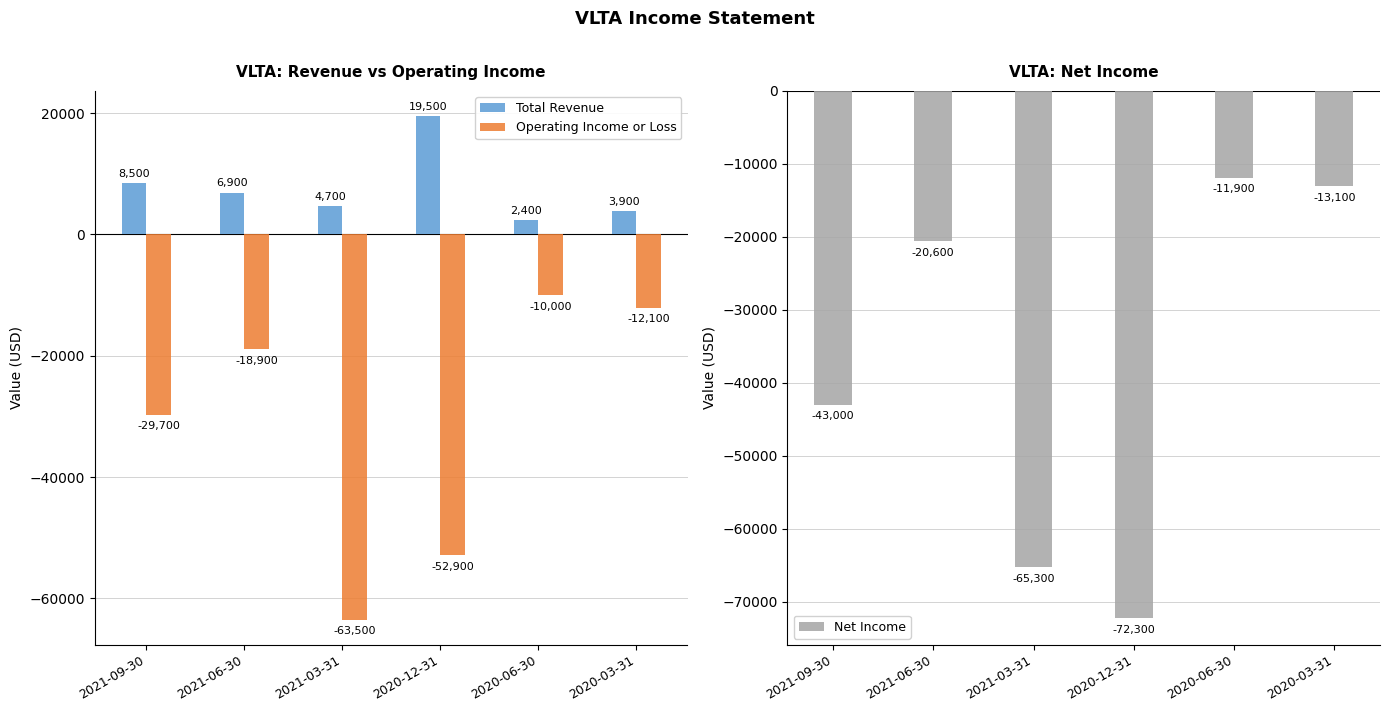

What position from the left is 2021-03-31?

3